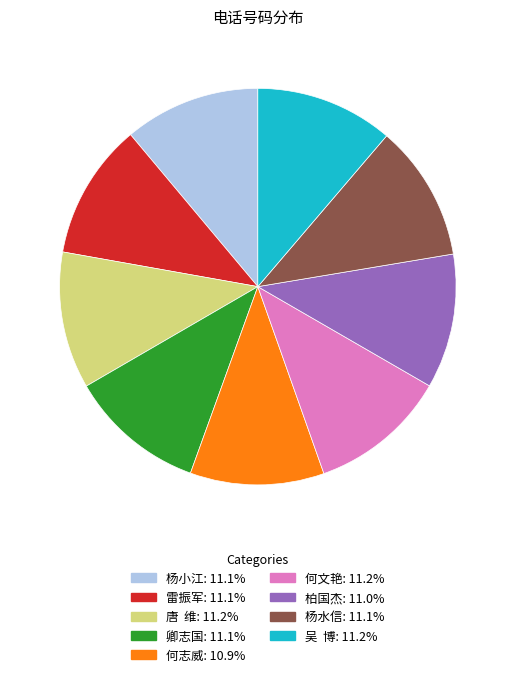

The 柏国杰 slice represents 1% of the pie. True or false?

False